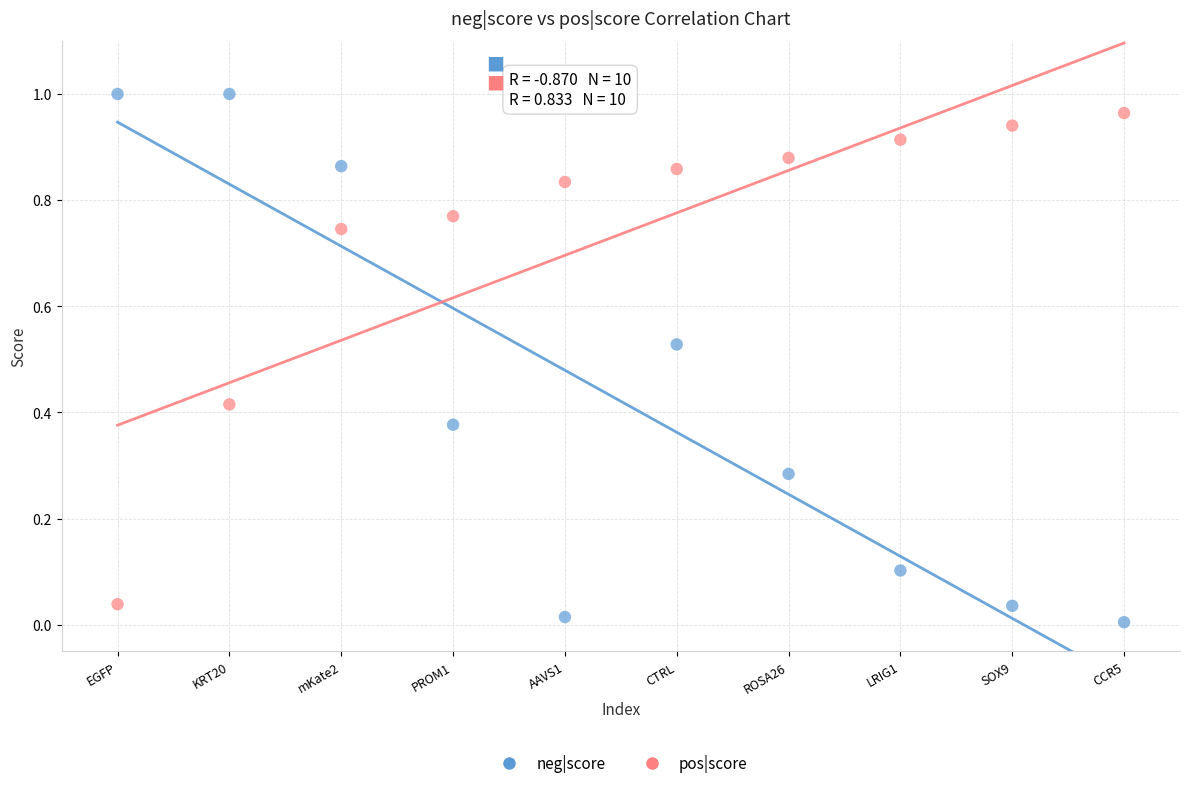

Which series has the largest Y range (max minus min)?

neg|score